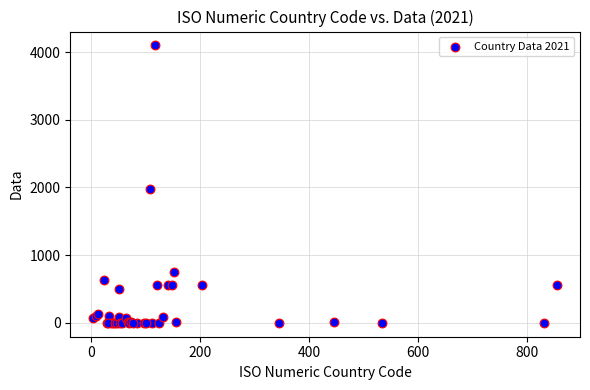

What Y value in the scatter plot is closest to 2049?

1976.0